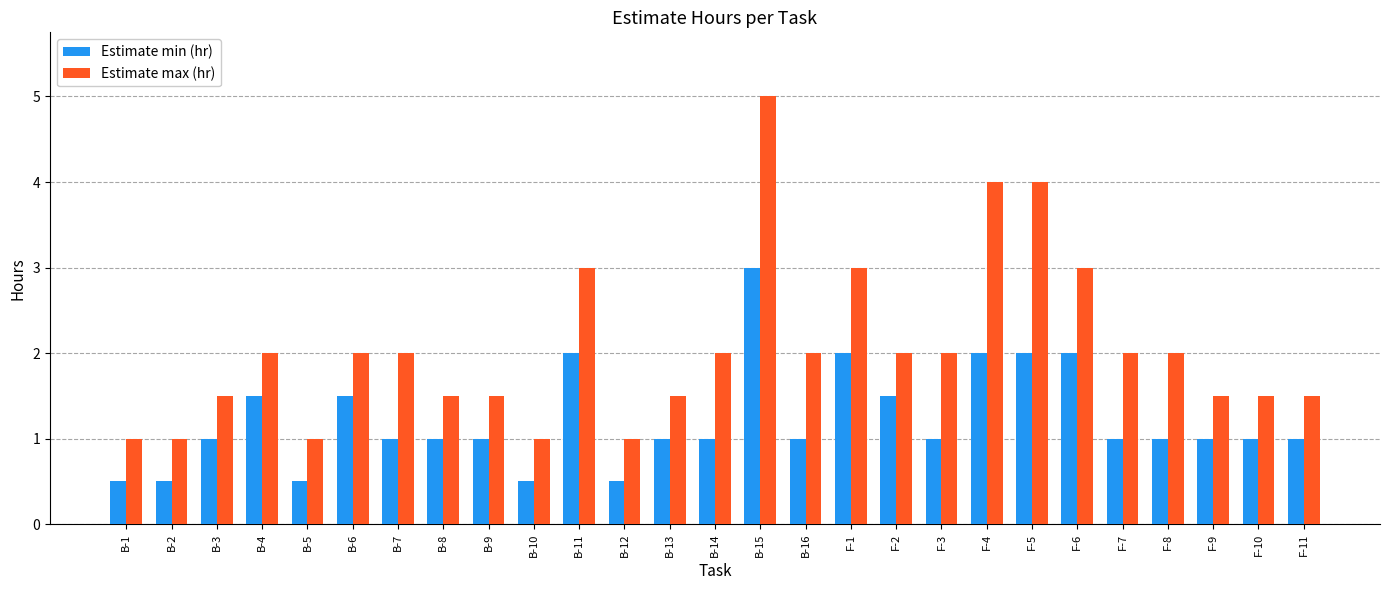

At F-5, list the series in order from smallest to largest.

Estimate min (hr), Estimate max (hr)